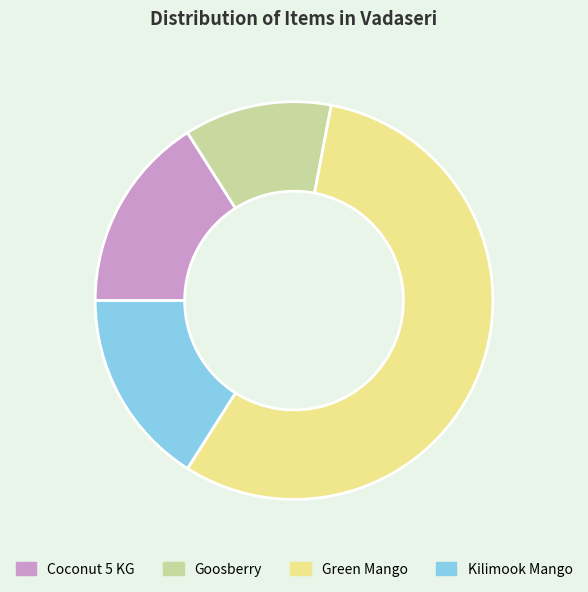

Which category has the smallest portion of the pie?

Goosberry